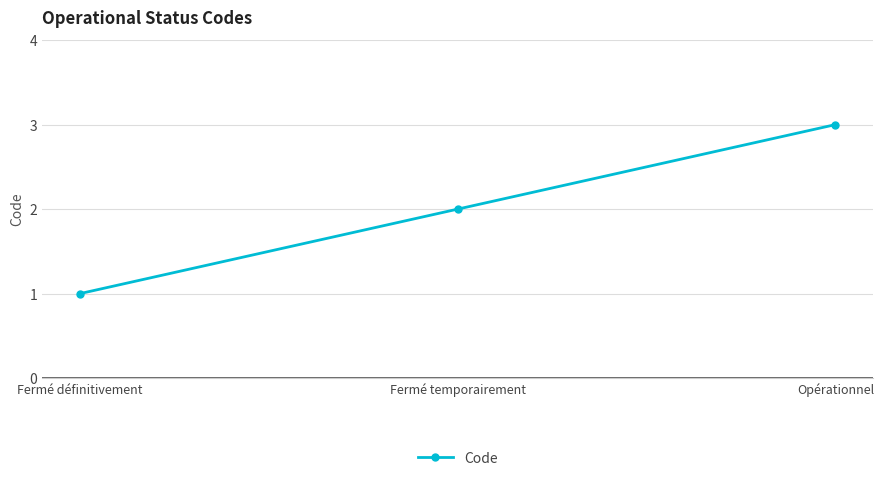

What position from the right is Opérationnel?

1